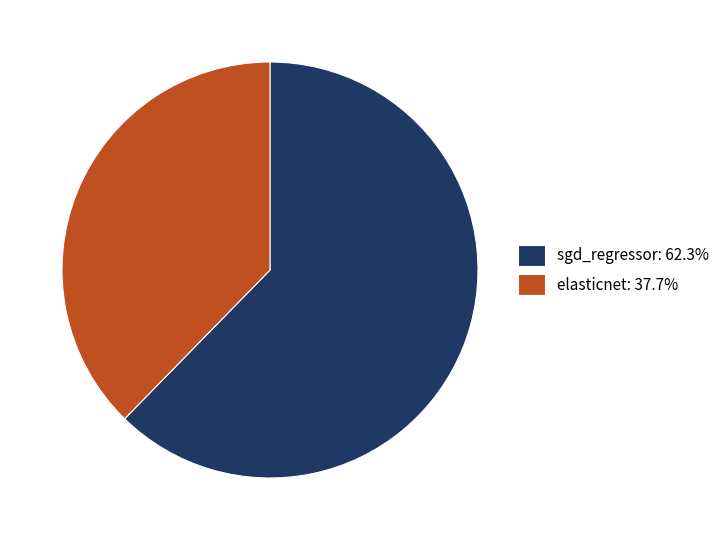

Count the number of slices in the pie.

2